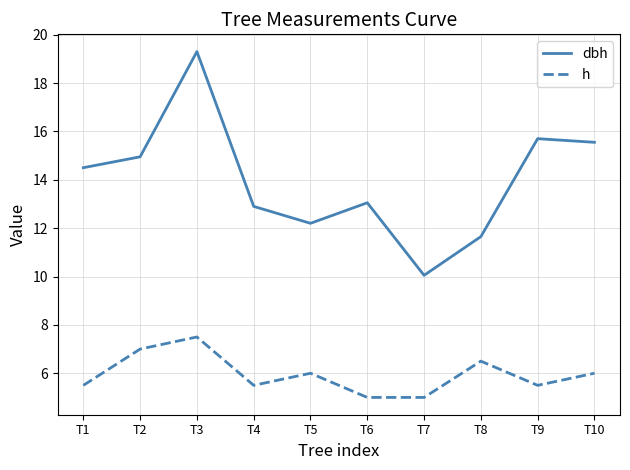

What is the smallest value displayed?

5.0